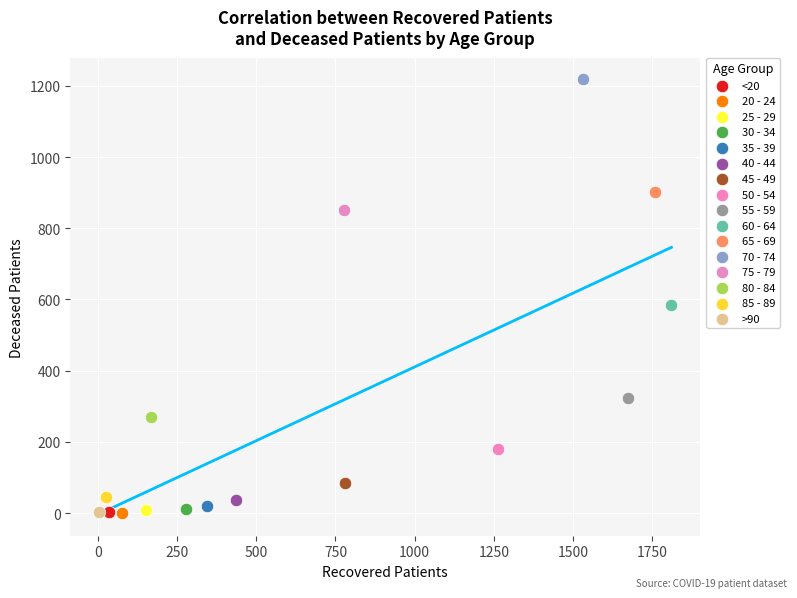

What are all the series names shown in the legend?

<20, 20 - 24, 25 - 29, 30 - 34, 35 - 39, 40 - 44, 45 - 49, 50 - 54, 55 - 59, 60 - 64, 65 - 69, 70 - 74, 75 - 79, 80 - 84, 85 - 89, >90